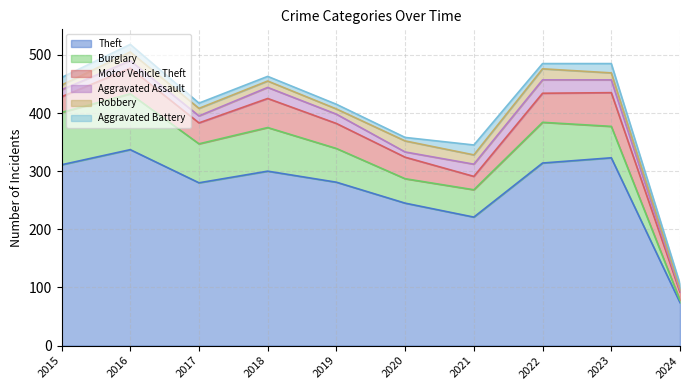

Between 2020 and 2023, which is larger?

2023